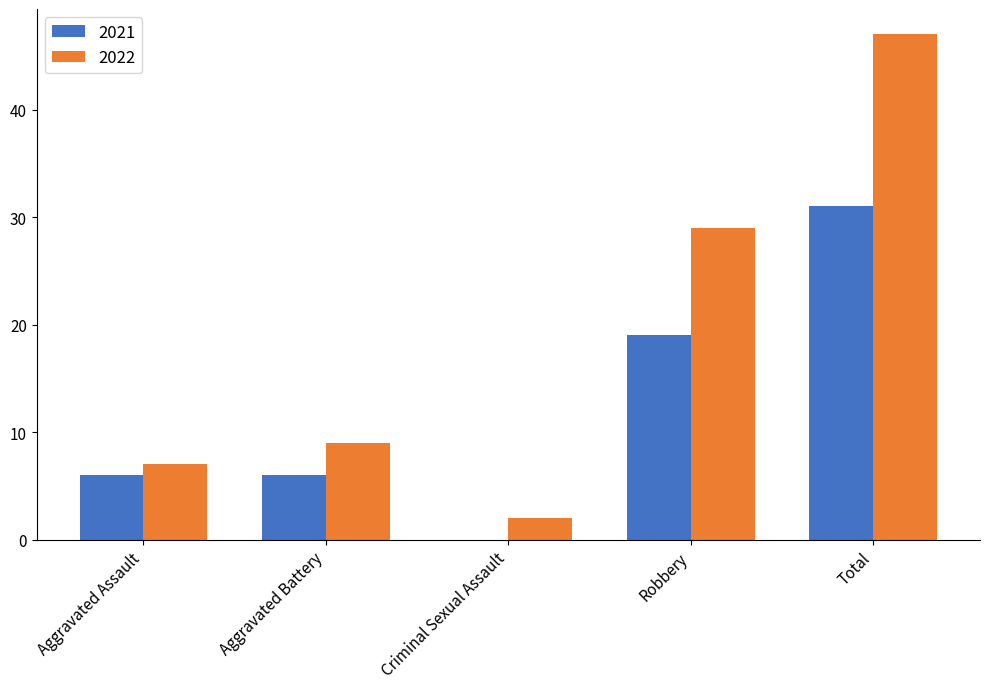

How many data points does each series have?

5